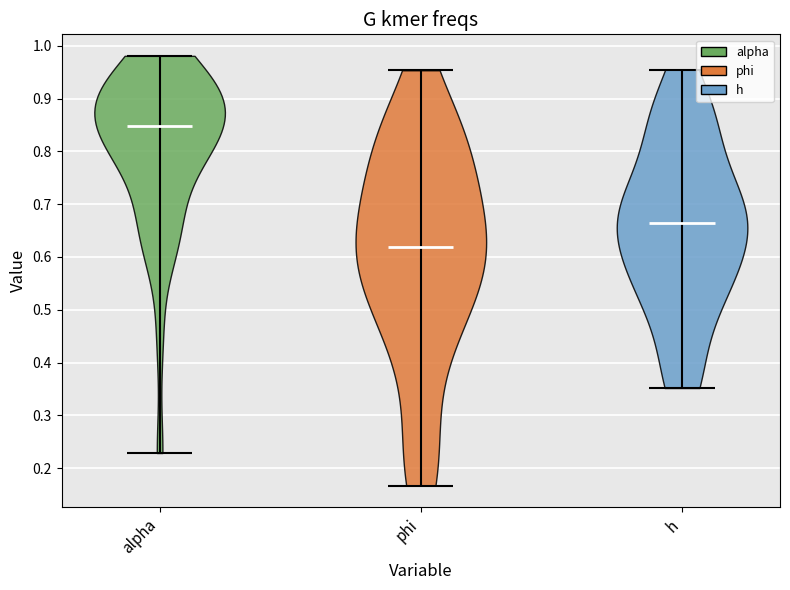

Reading left to right, read every violin against the y-axis: where its median line is, and the lowest and highest points it reaches. The values are not printed on the chart, so give them approximately, as read against the axis.

alpha: median line 0.85, lowest point 0.23, highest point 0.98
phi: median line 0.62, lowest point 0.17, highest point 0.95
h: median line 0.66, lowest point 0.35, highest point 0.95